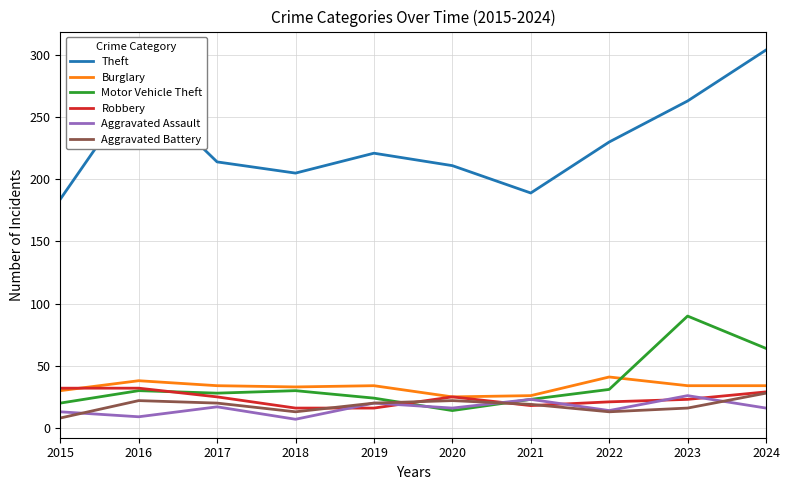

How many lines are shown in the chart?

6